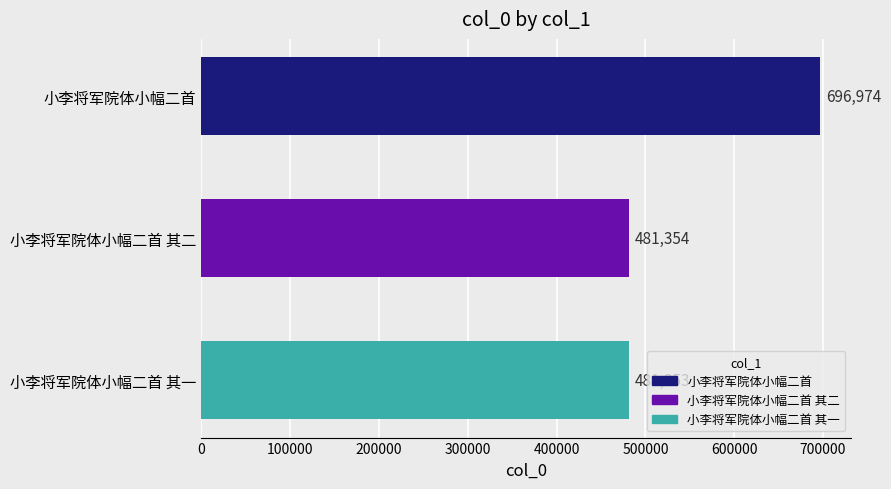

Reading top to bottom, list all the values displayed in this chart.

696974	481354	481353